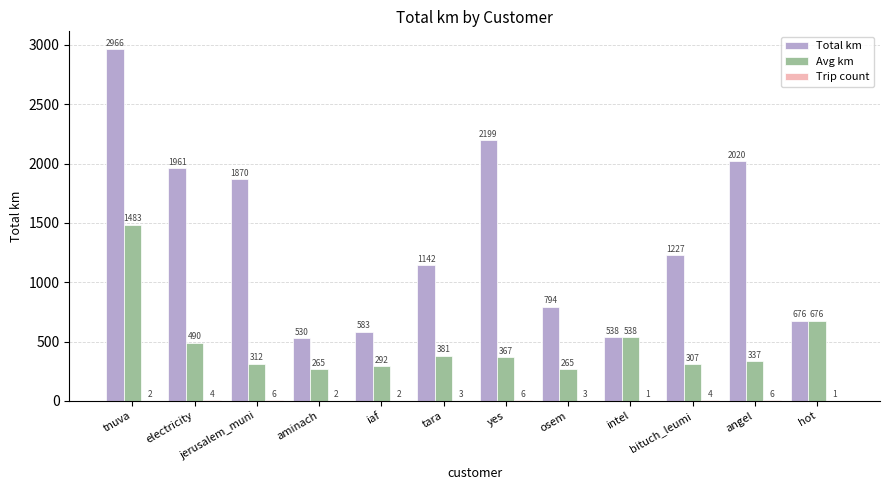

What is the sum of the Avg km values at intel and iaf?

829.9